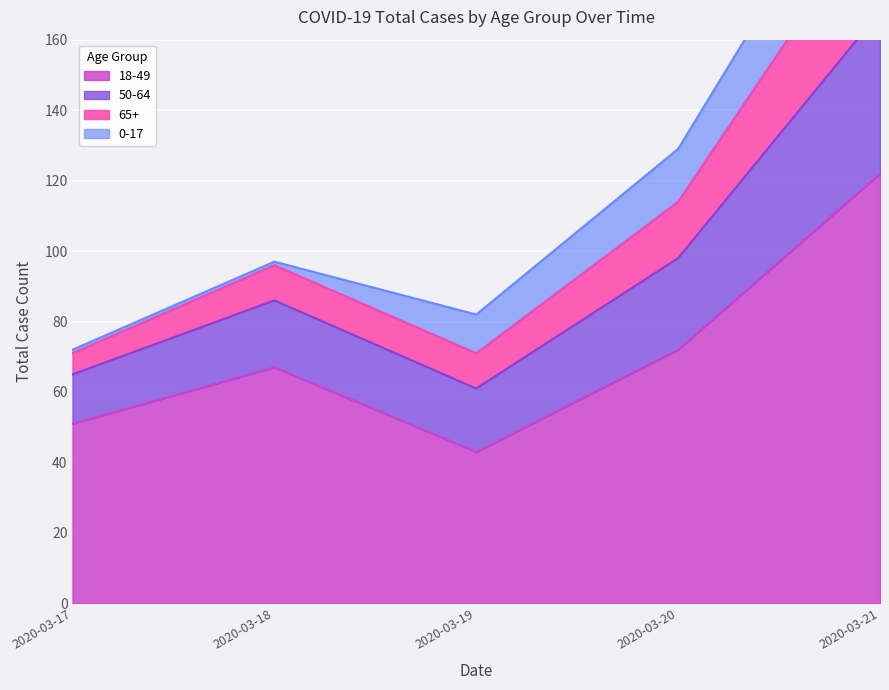

Where is 18-49 nearest to the value 82?

2020-03-20